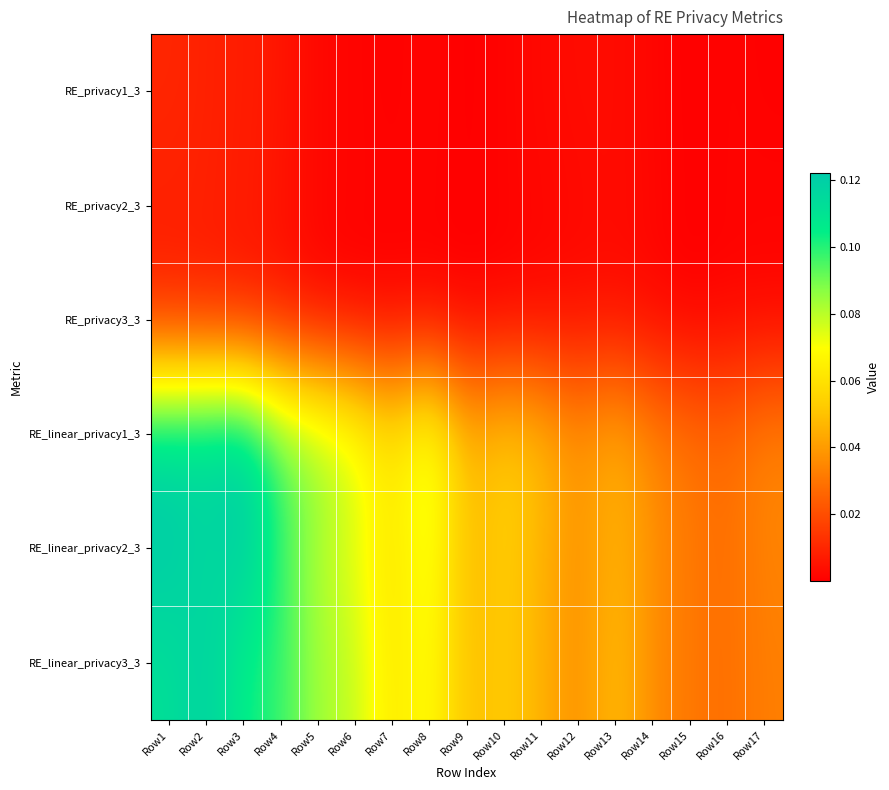

Rank the series at Row5 from highest to lowest value.

RE_linear_privacy1_3, RE_linear_privacy3_3, RE_linear_privacy2_3, RE_privacy3_3, RE_privacy2_3, RE_privacy1_3